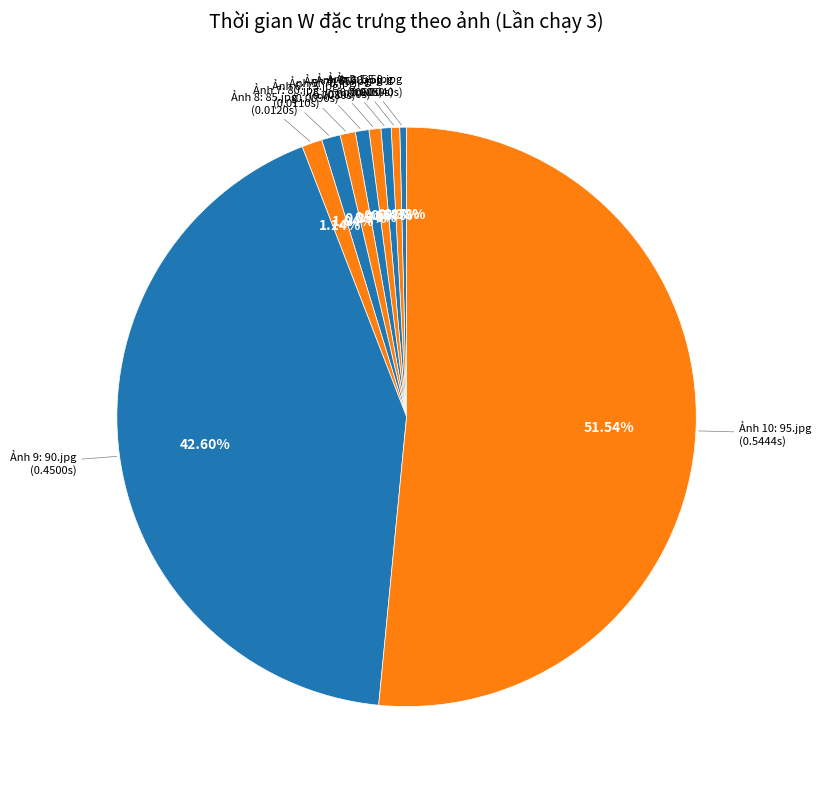

How many segments does this pie chart have?

10